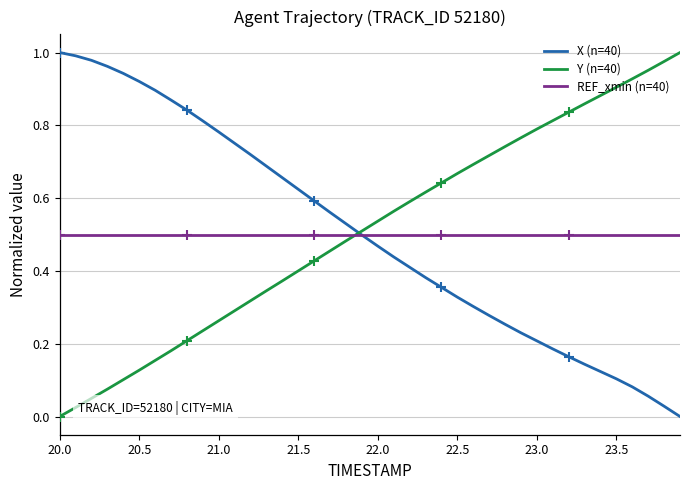

What are all the series names shown in the legend?

X (n=40), Y (n=40), REF_xmin (n=40)